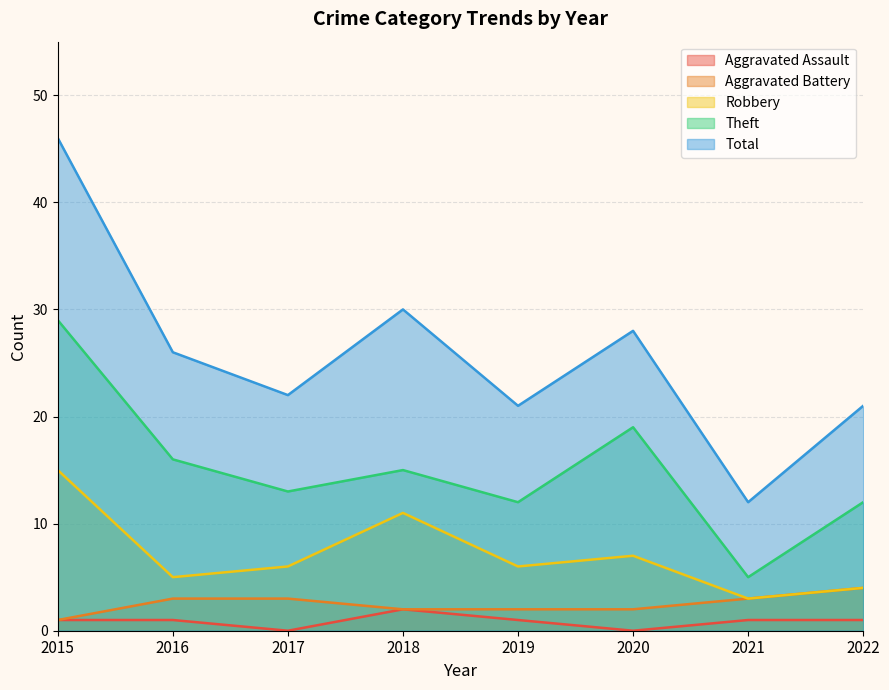

How many interior local valleys does the Total series have?

3